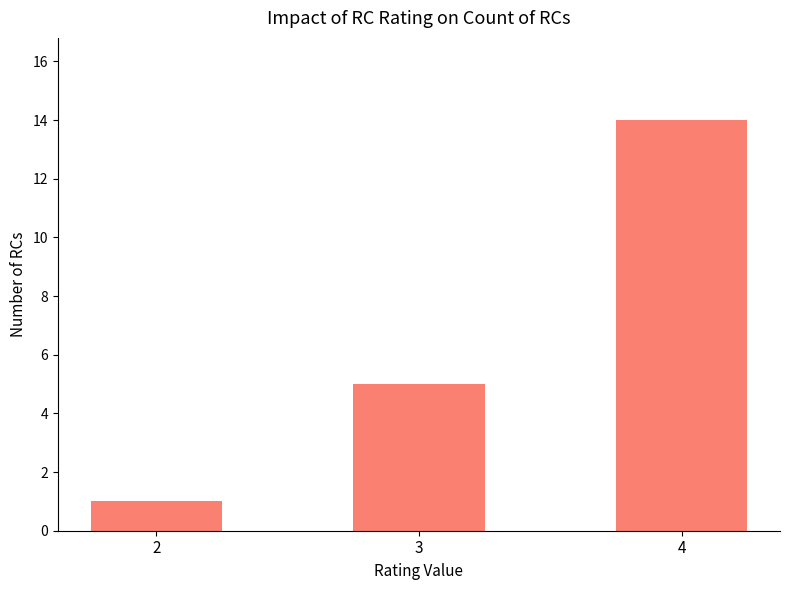

Which label corresponds to the largest value in the chart?

4